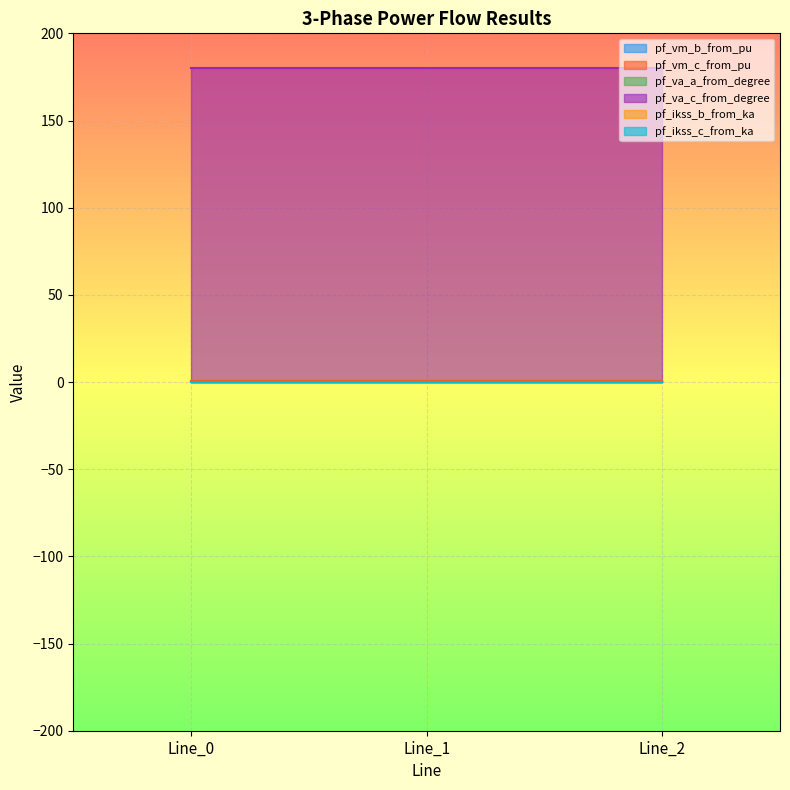

Count the pf_vm_b_from_pu values in the range 0 to 1.

3